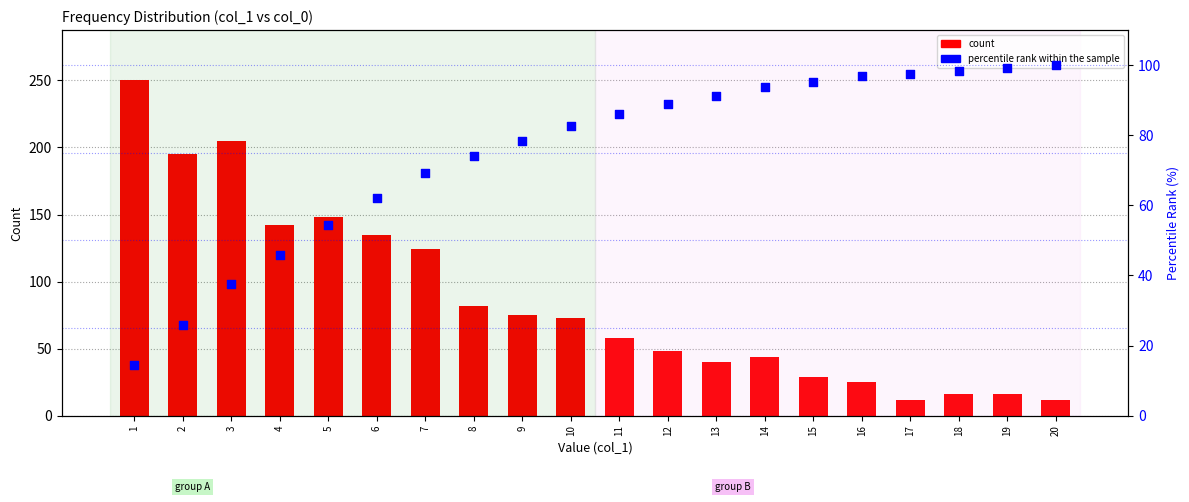

Is the value of count at 15 greater than the value of percentile rank within the sample at 1?

Yes